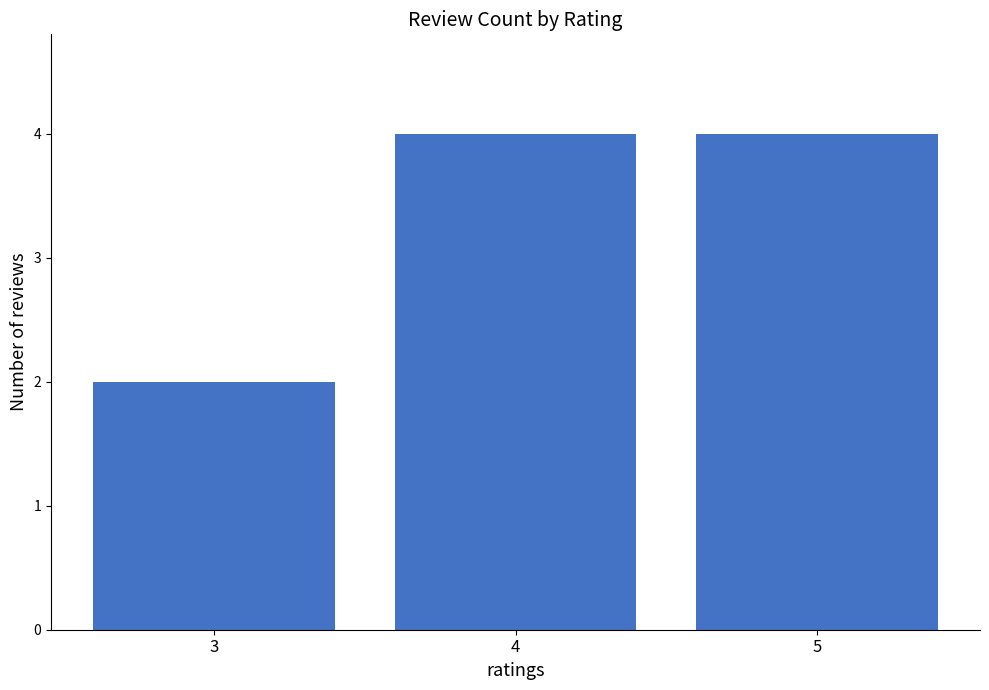

The chart shows a value of 2 at 3. True or false?

True